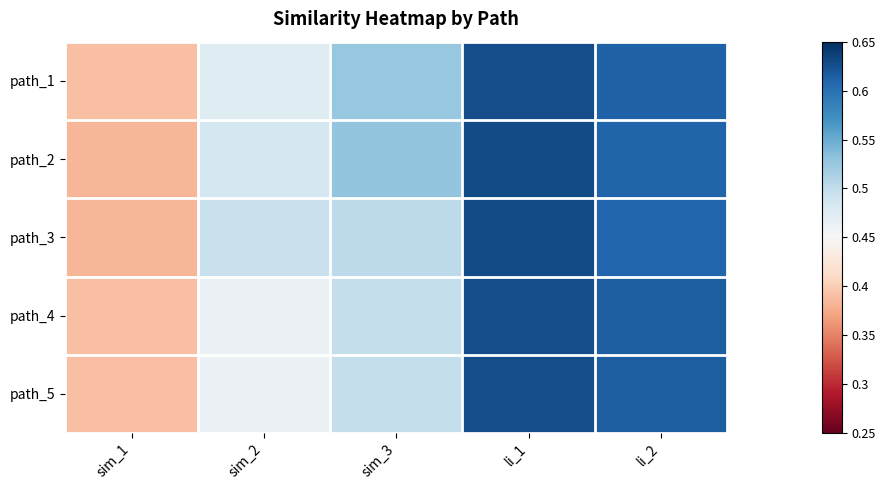

Count the number of data series in this chart.

5